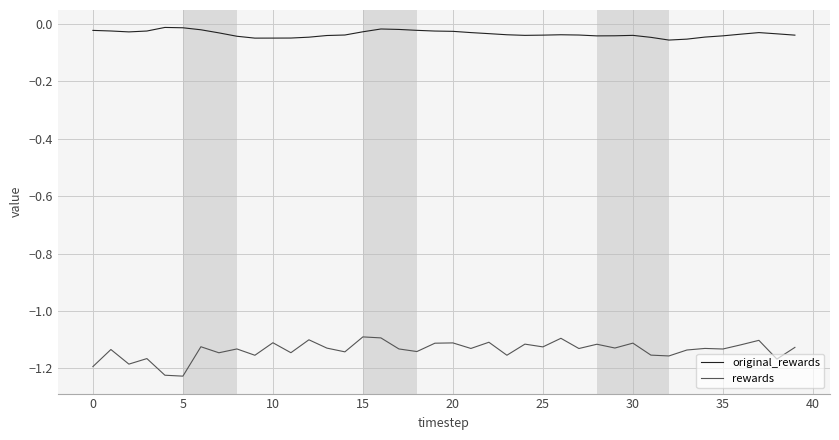

List the series in order of their peak value, highest first.

original_rewards, rewards